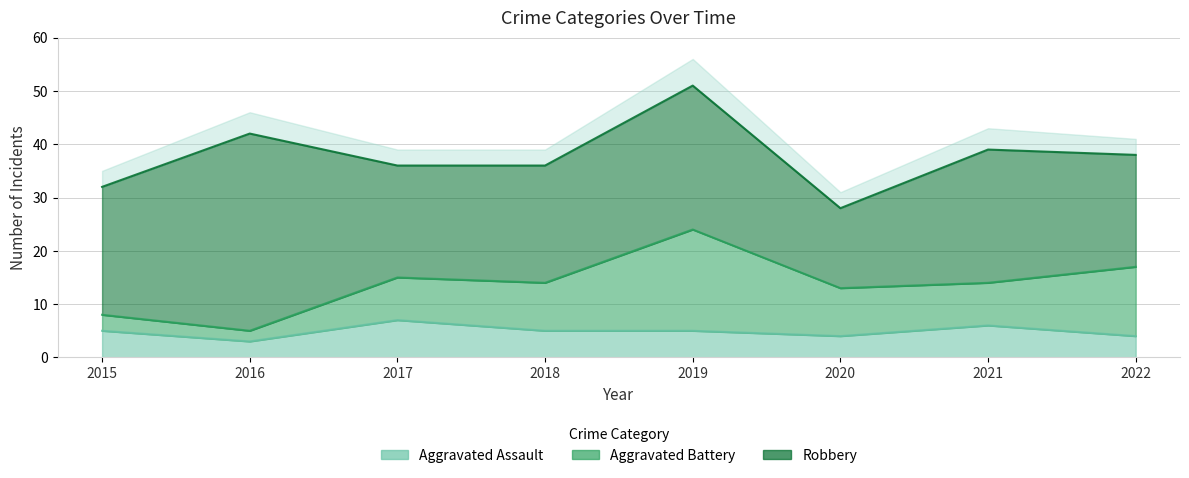

Between 2016 and 2017, which series saw the biggest shift?

Robbery